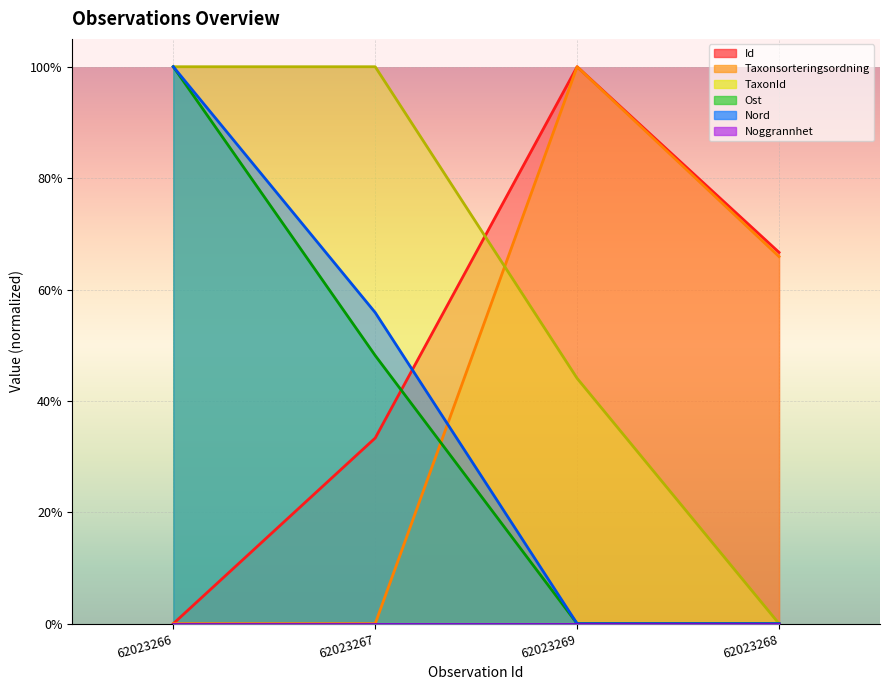

Which category has the lowest value across all series?

62023266